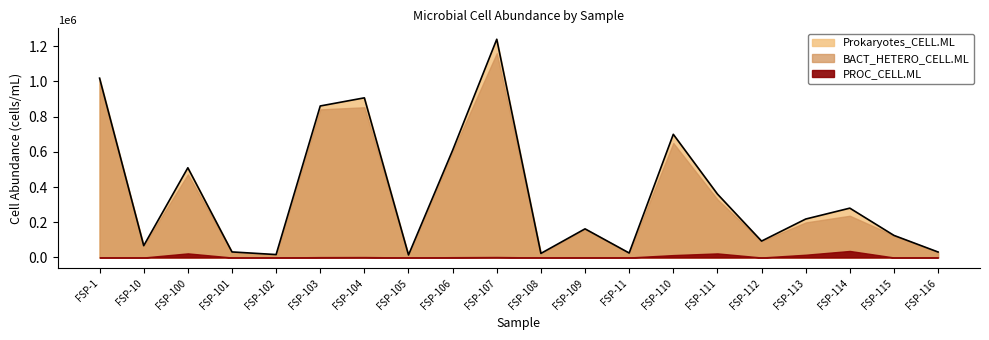

Between FSP-114 and FSP-11, which is larger?

FSP-114